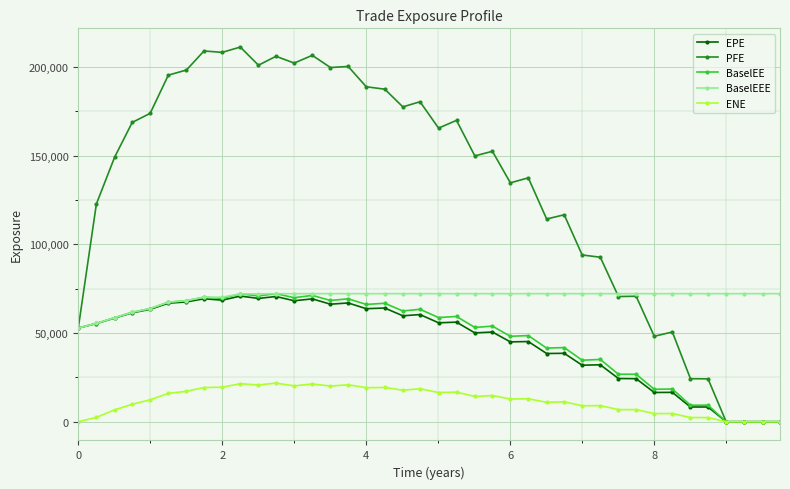

What is the highest value of the PFE series?

211302.0